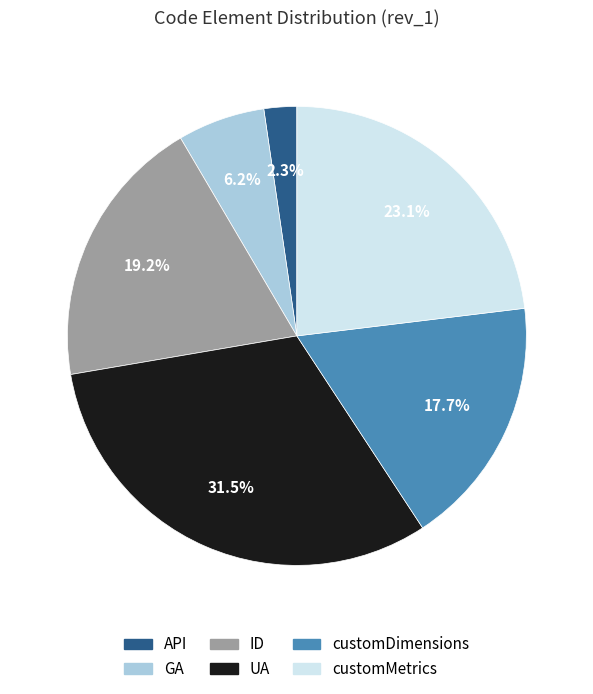

To the nearest percent, what is the combined percentage of UA and GA?

38%